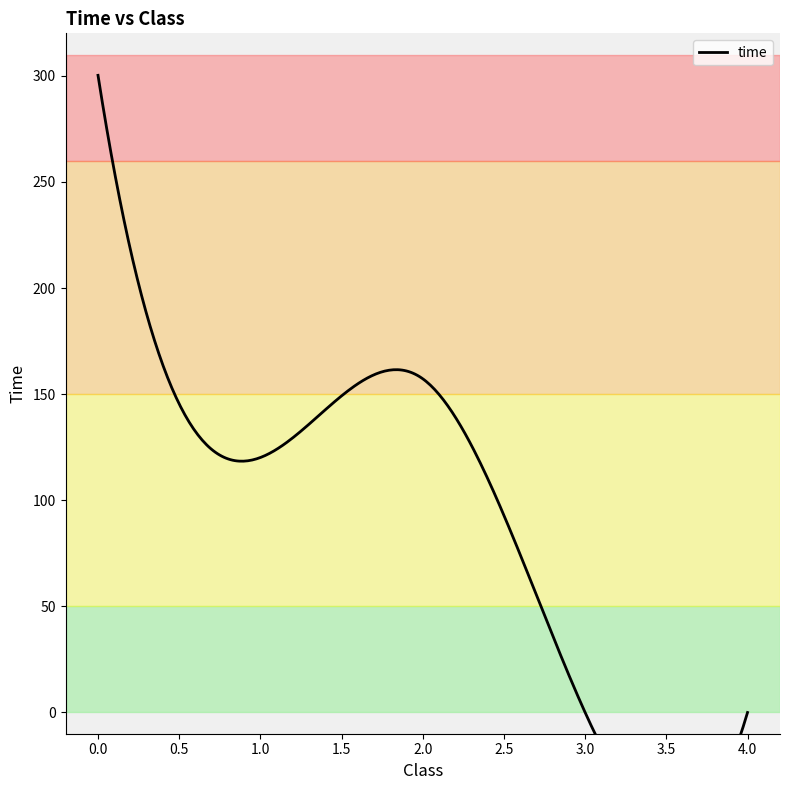

What is the sum of all values?

1612.9